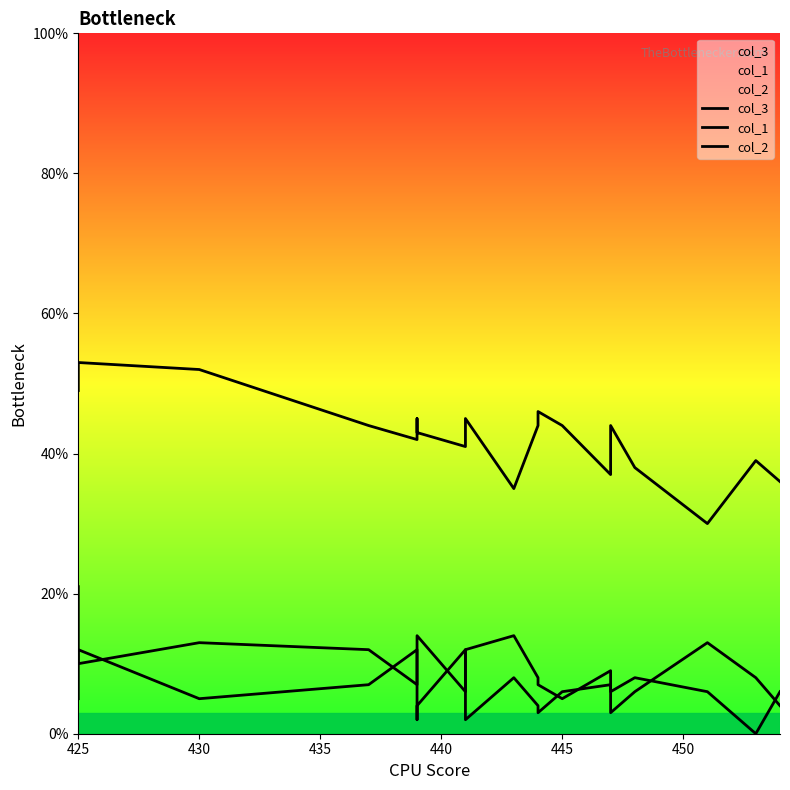

At which category does col_2 reach its first local peak?

425